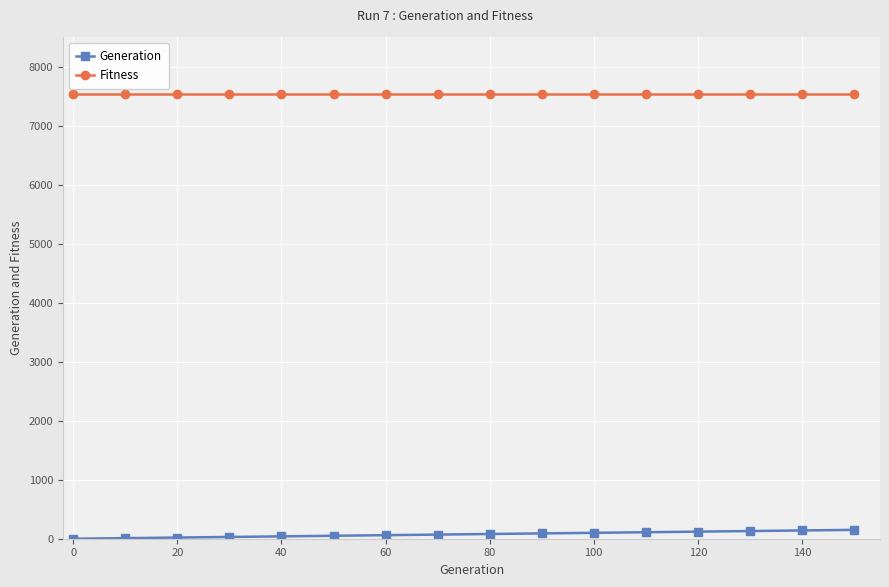

How many series are shown in this chart?

2